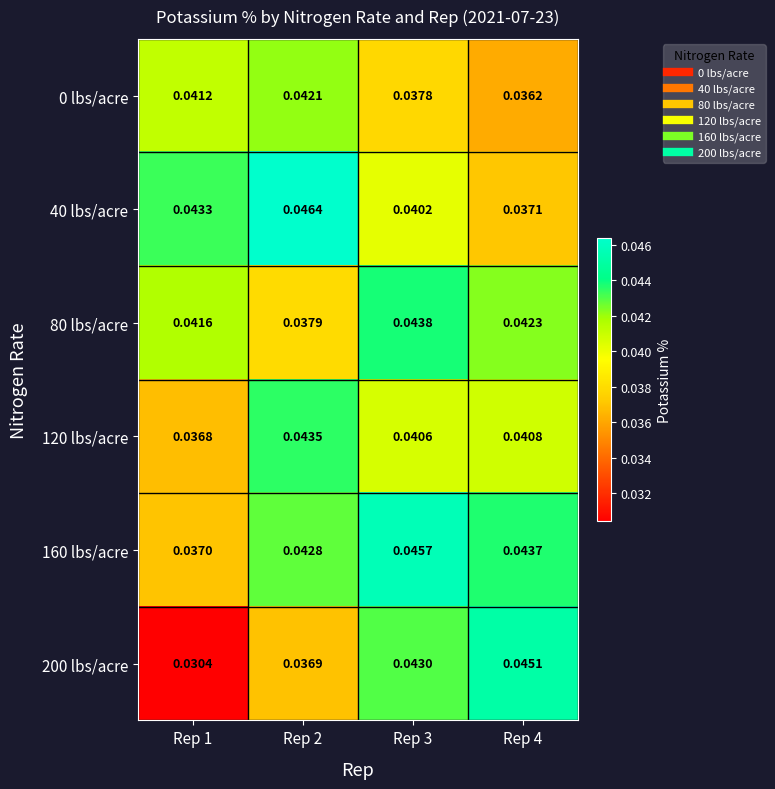

What is the total value across all series at Rep 4?

0.2